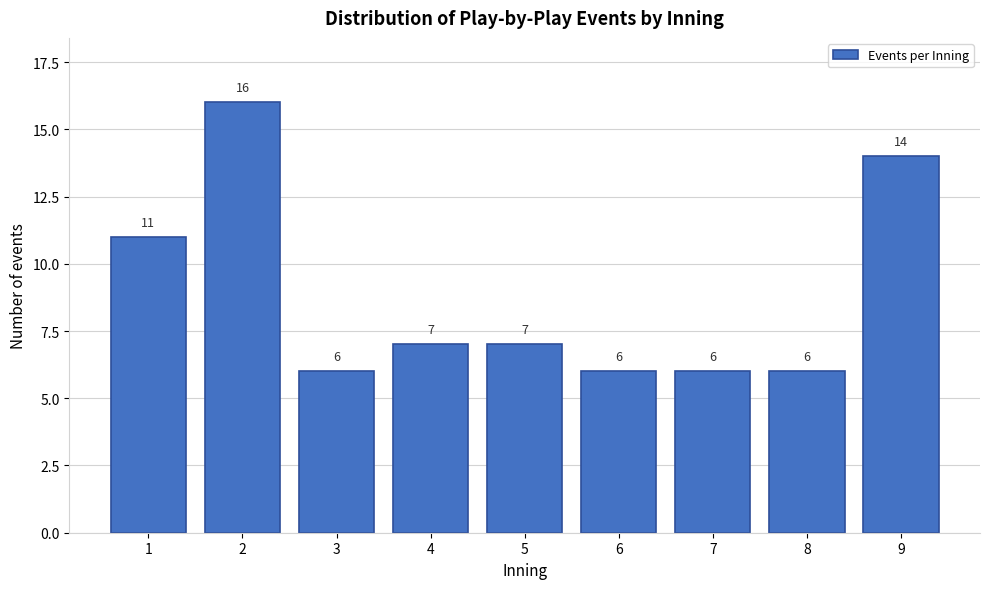

Reading left to right, what are all the values shown in this chart?

11	16	6	7	7	6	6	6	14